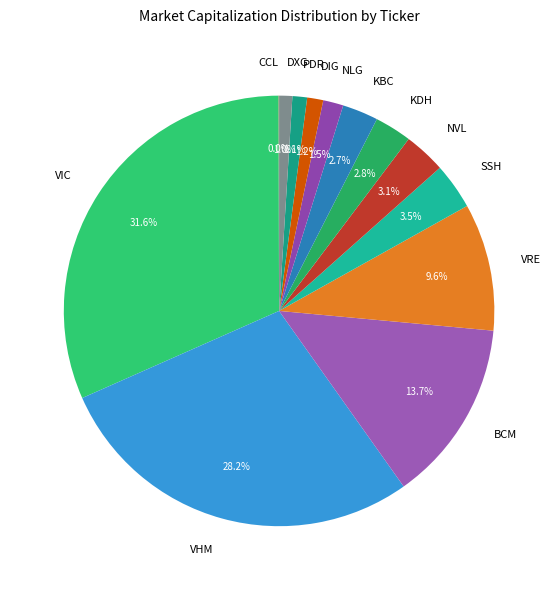

To the nearest percent, what percentage of the pie is BCM?

14%